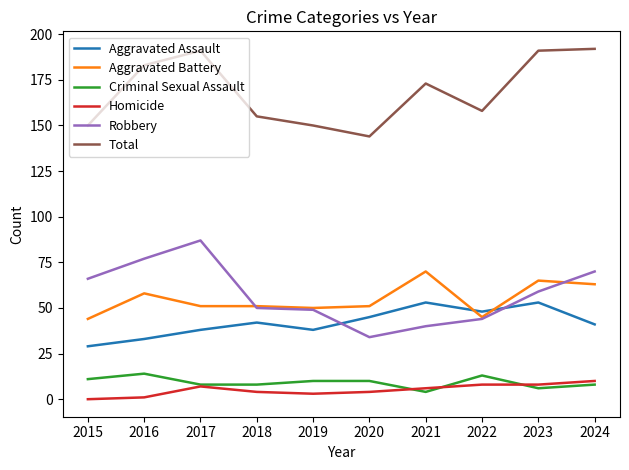

What is the greatest value displayed?

192